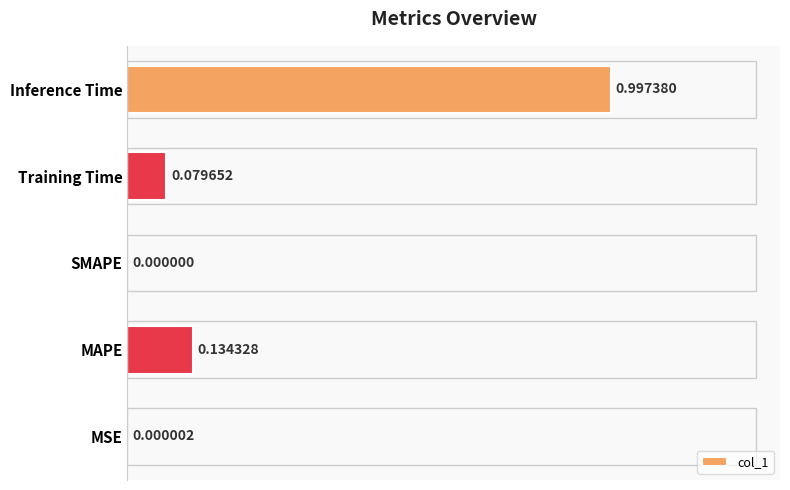

At which label is the value closest to 0?

SMAPE